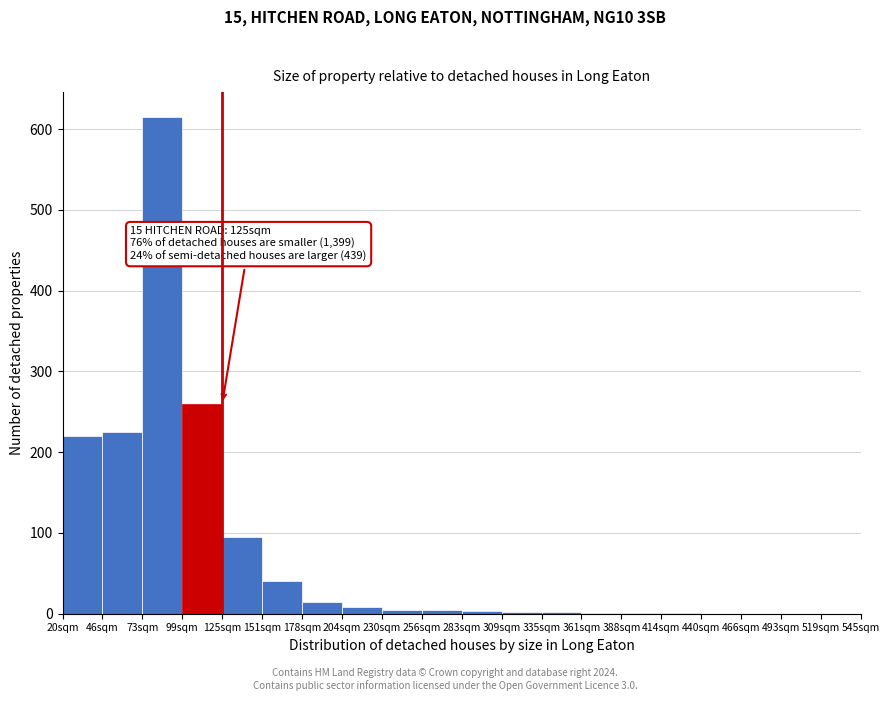

Which label corresponds to the largest value in the chart?

73sqm